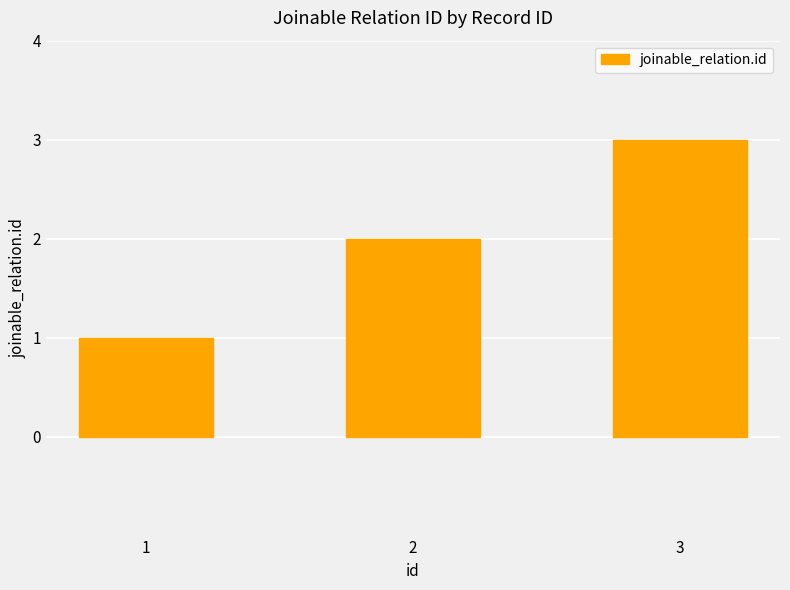

How many values are below 2?

1